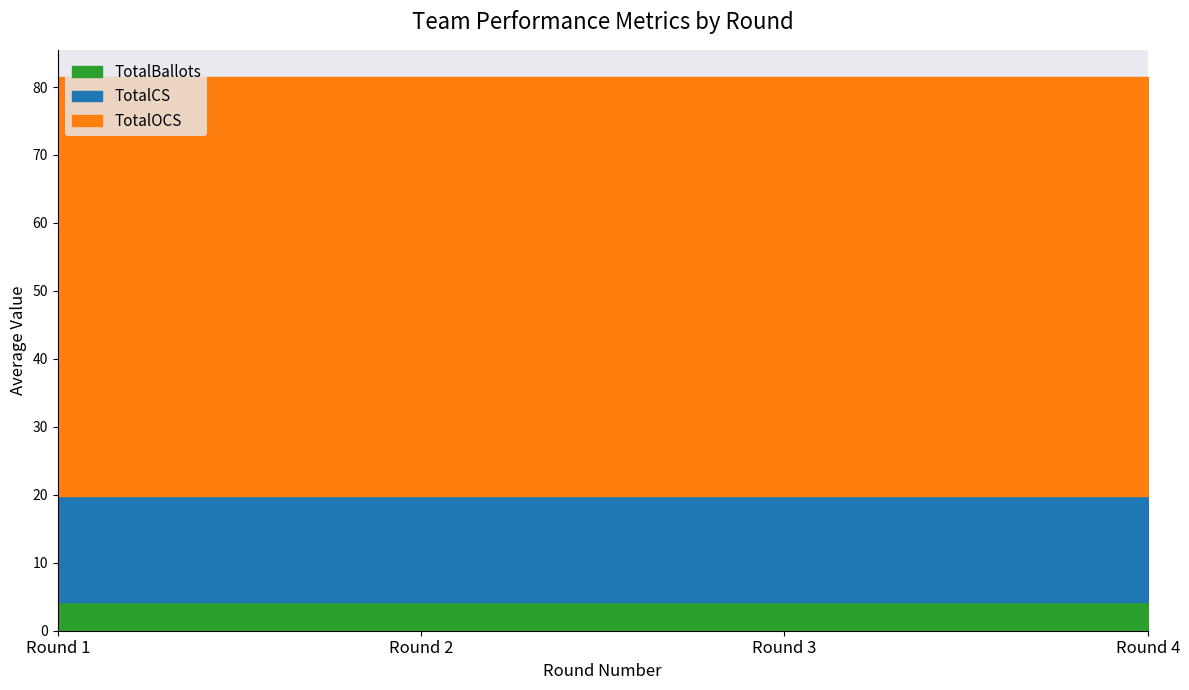

Is it true that TotalBallots equals 7.3 at Round 2?

False